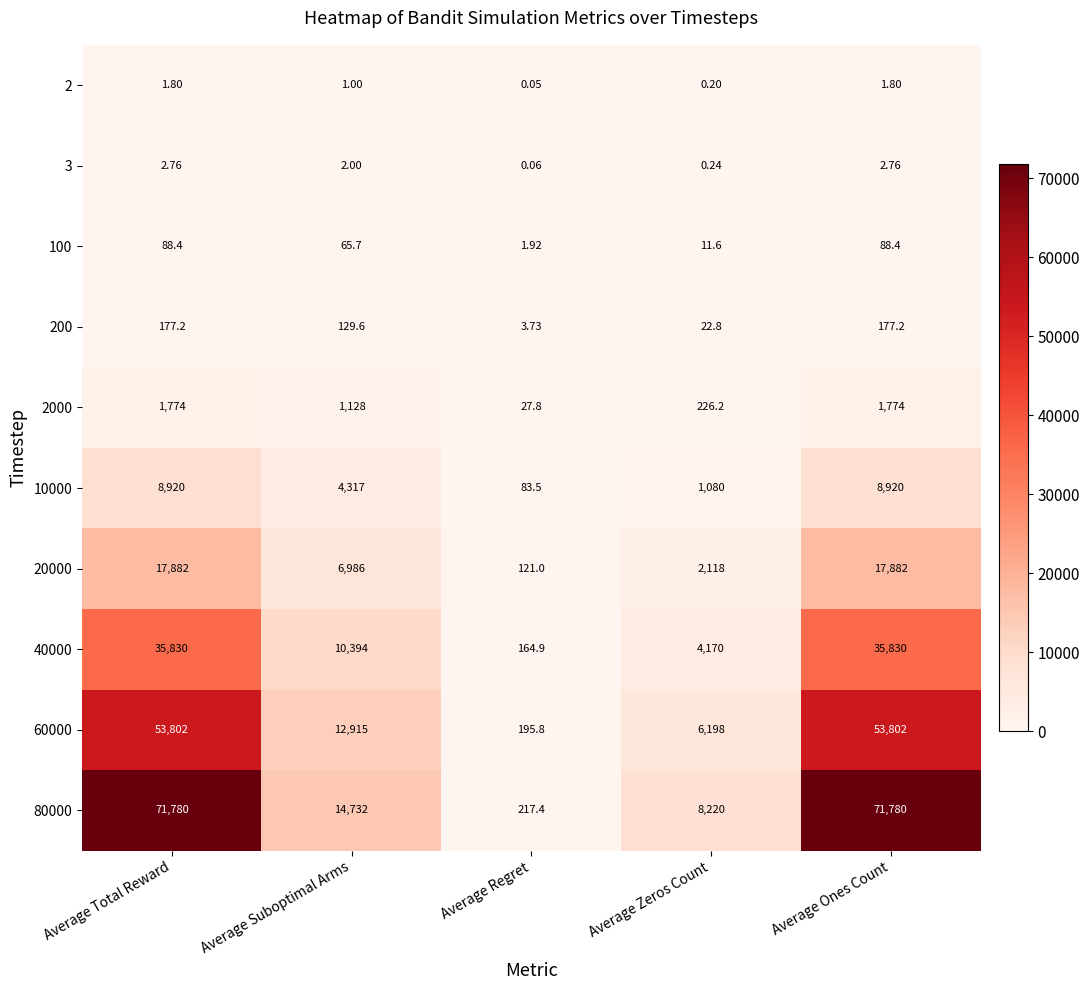

Which label corresponds to the smallest value in the chart?

Average Regret